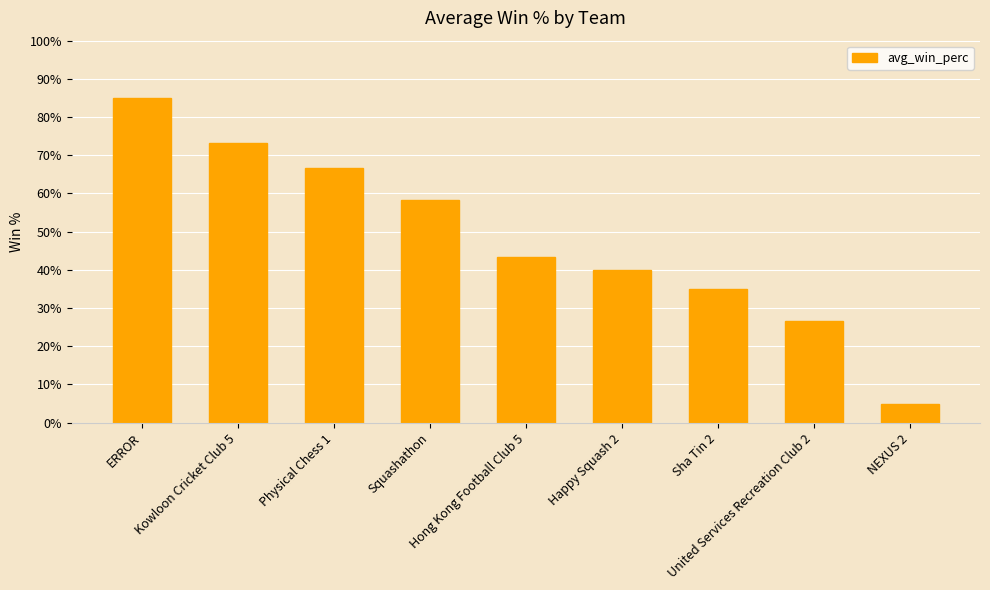

What is the label of the 8th bar from the right?

Kowloon Cricket Club 5